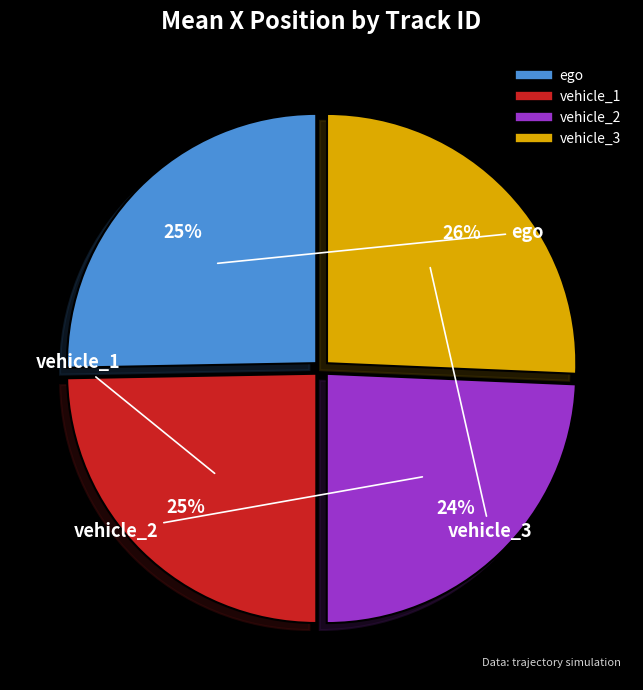

Is there a majority slice in this chart?

No